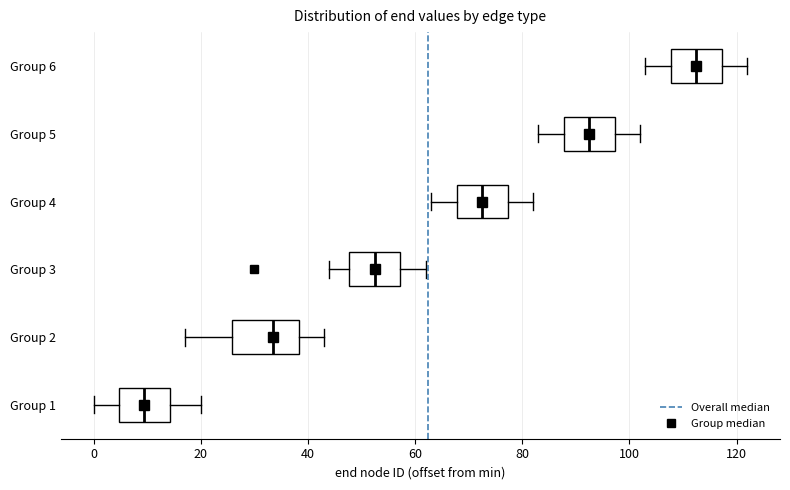

Which box is the widest, from its left edge to its right edge?

Group 2